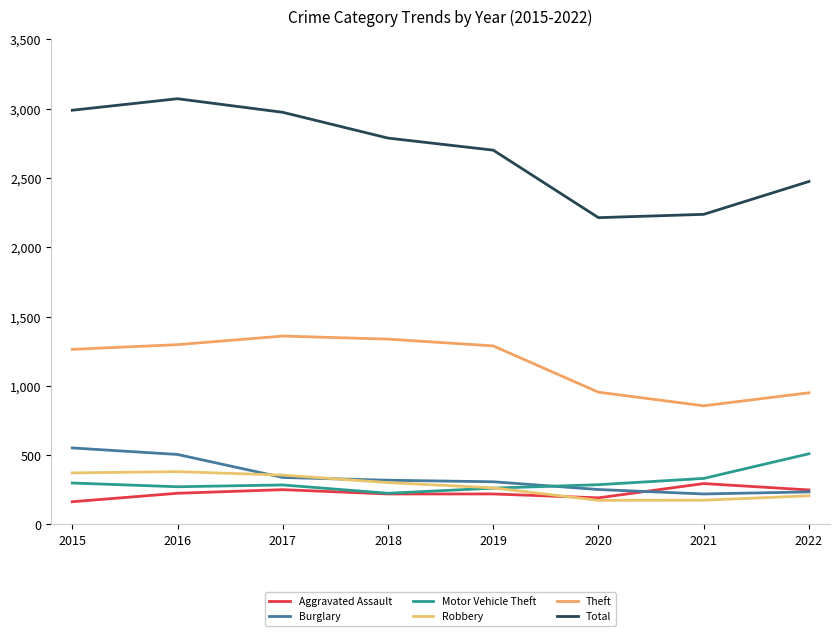

Where does the Motor Vehicle Theft series first go above 287?

2015